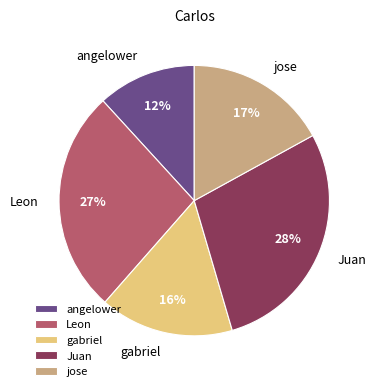

To the nearest percent, what percentage of the pie is gabriel?

16%